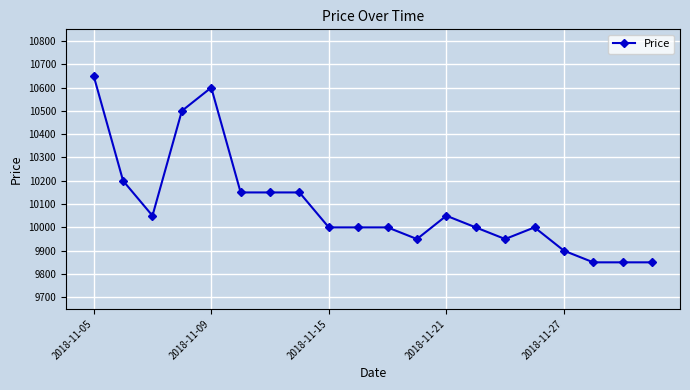

What is the difference between the maximum and minimum values?

800